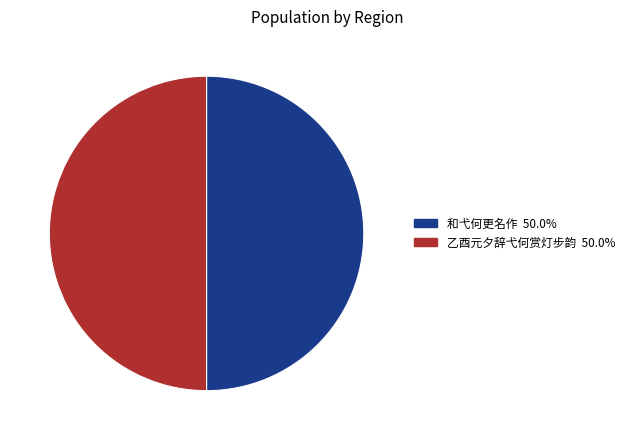

The 和弋何更名作 slice represents 50% of the pie. True or false?

True